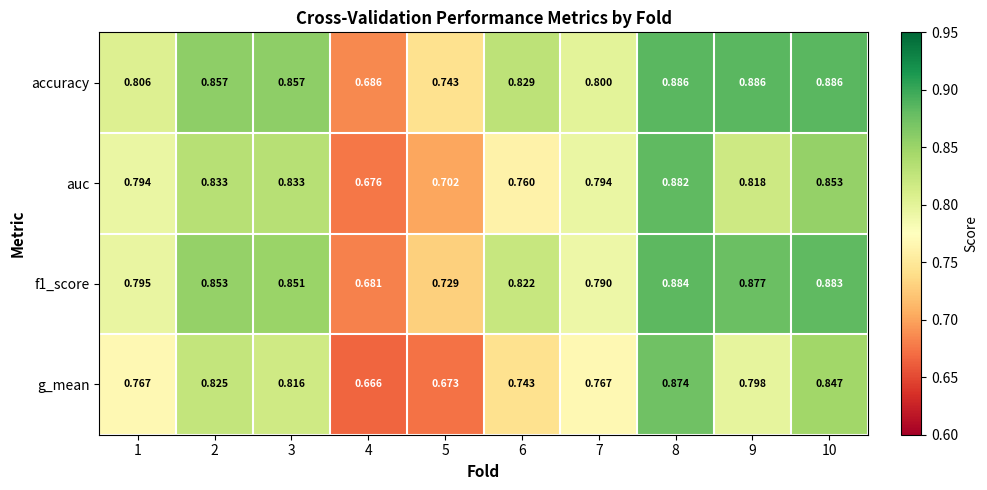

Which series changed the most between 2 and 6?

g_mean